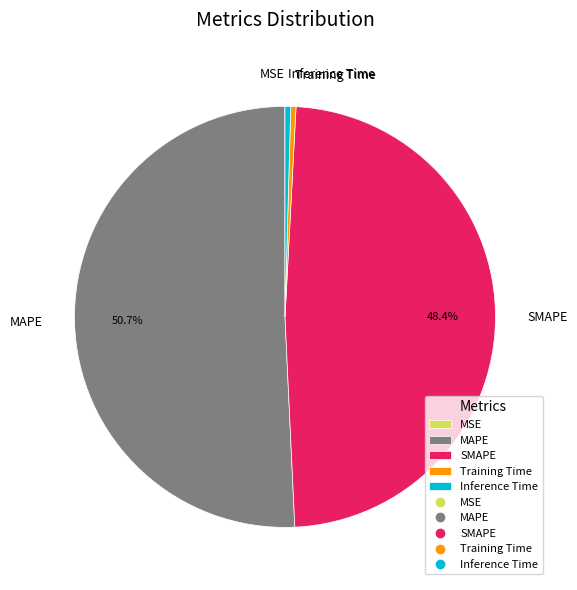

What is the ratio of the value at MAPE to the value at SMAPE?

1.0